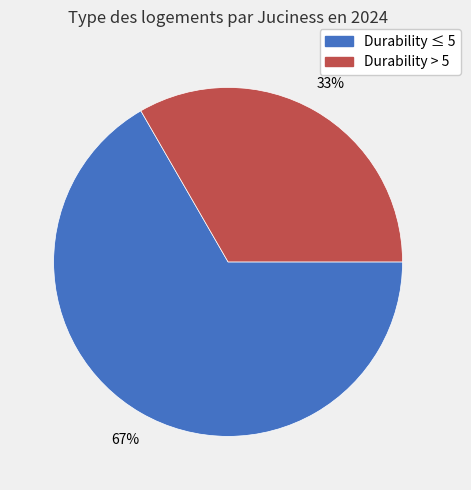

Does any single category account for the majority?

Yes